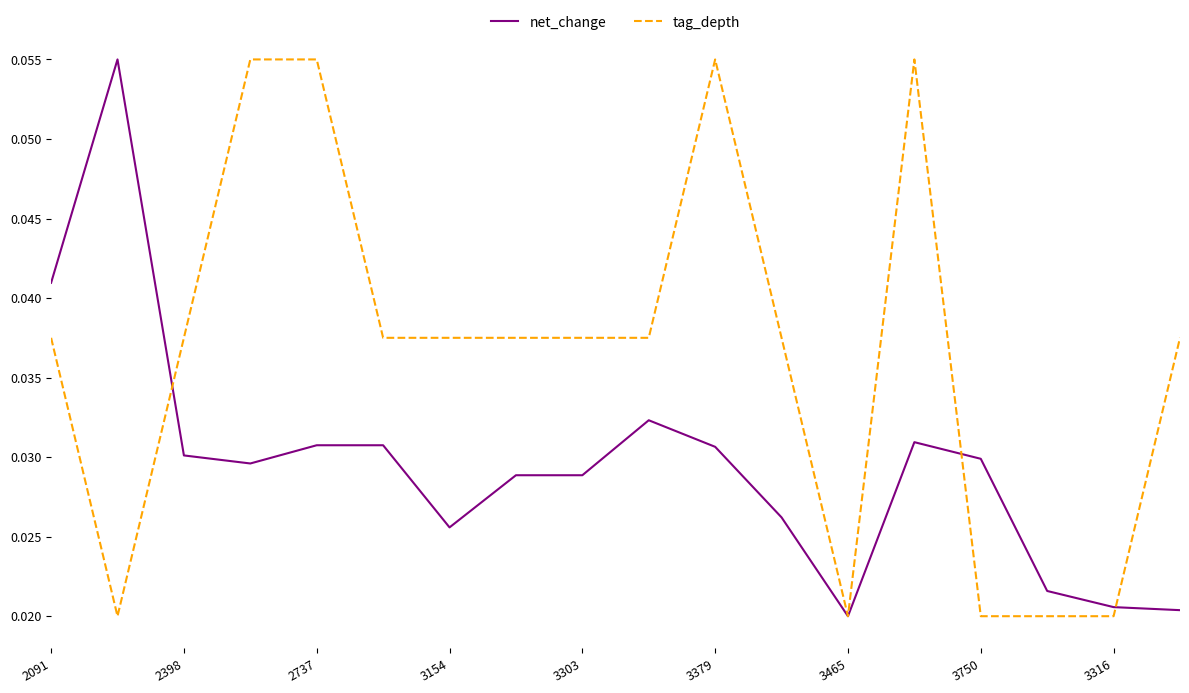

What is the sum of all tag_depth values?

0.7